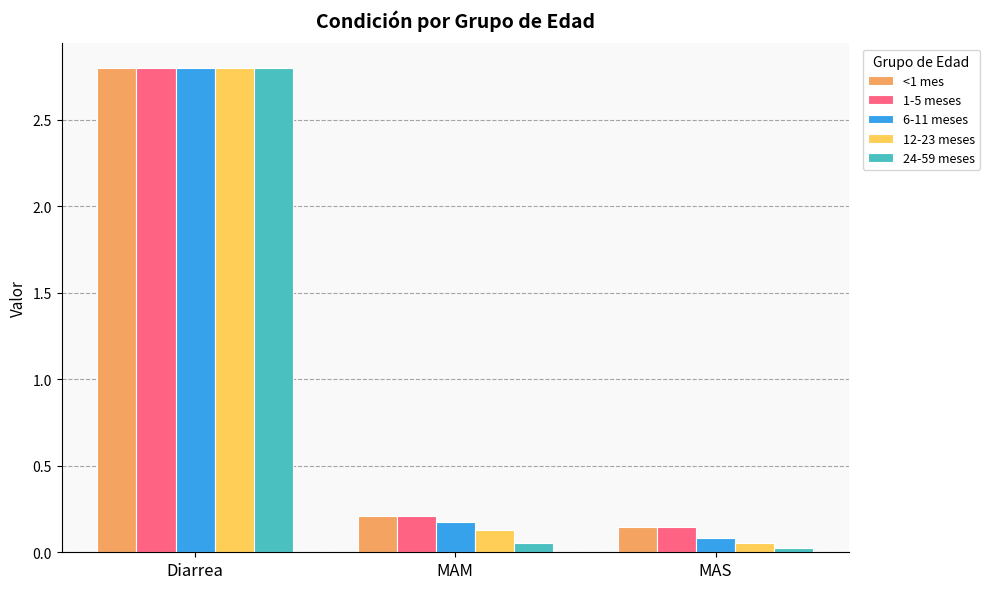

How many categories are shown in the chart?

3